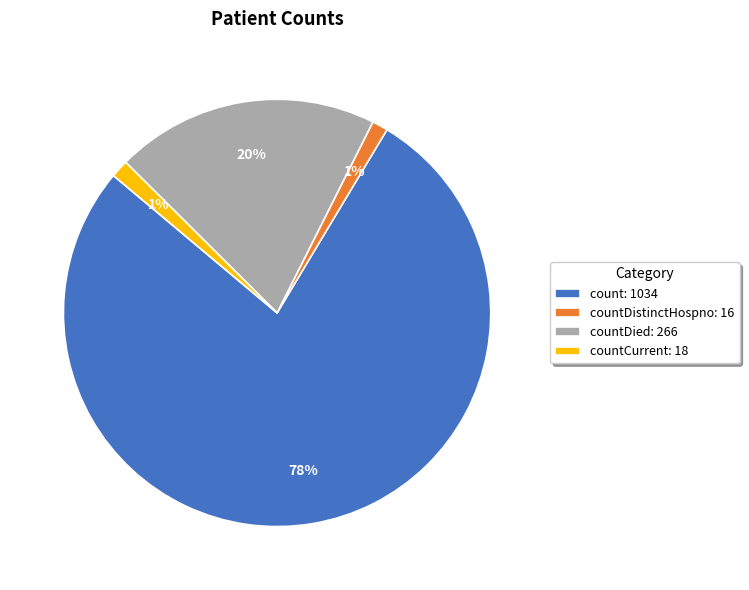

How many segments does this pie chart have?

4